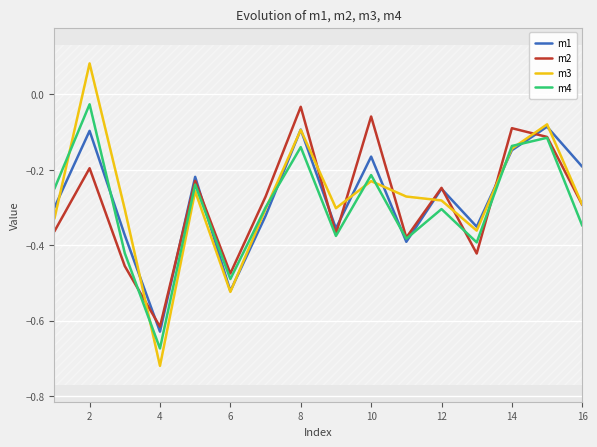

The m1 series shows -0.3 at 16. True or false?

False